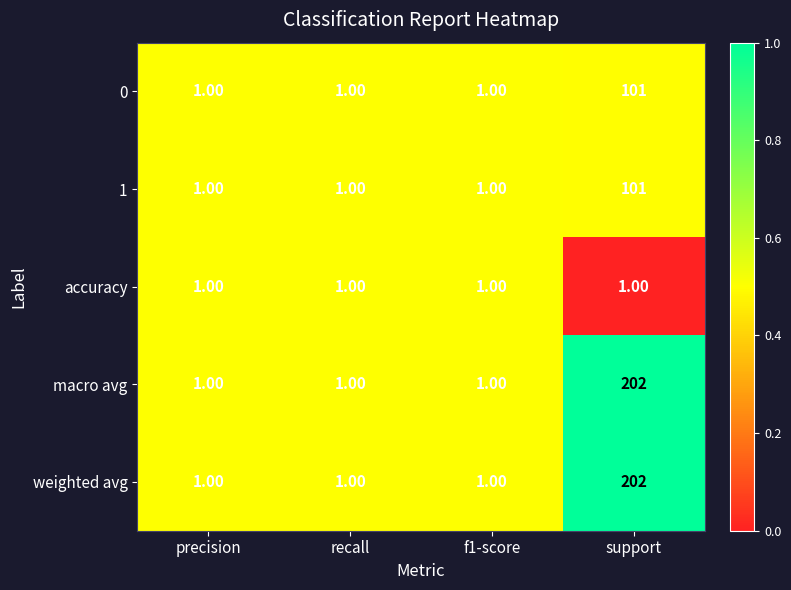

Which label corresponds to the largest value in the chart?

support